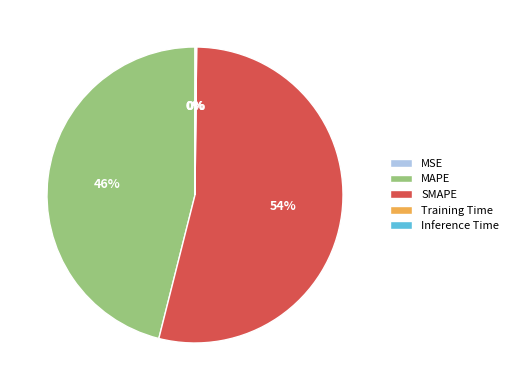

True or false: MAPE accounts for 46% of the total.

True